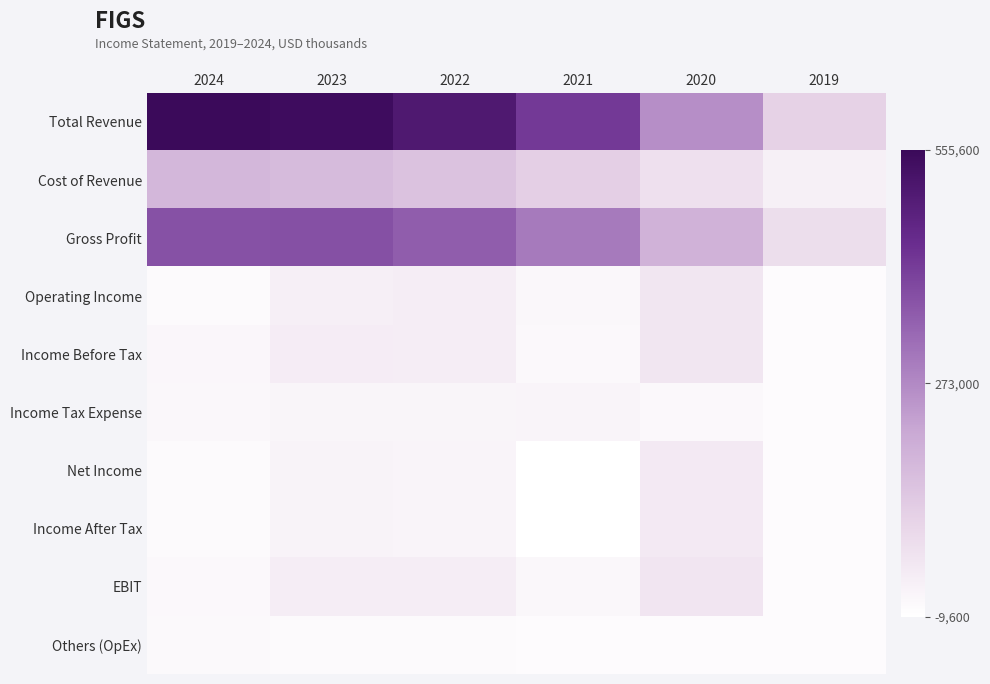

Reading left to right, list all the values displayed in this chart.

Total Revenue: 2024=555600	2023=545600	2022=505800	2021=419600	2020=263100	2019=110500
Cost of Revenue: 2024=179900	2023=168700	2022=151400	2021=118400	2020=72900	2019=31200
Gross Profit: 2024=375600	2023=377000	2022=354500	2021=301200	2020=190200	2019=79300
Operating Income: 2024=2300	2023=34000	2022=37700	2021=11000	2020=57900	2019=-300
Income Before Tax: 2024=14300	2023=40800	2022=38700	2021=9900	2020=58100	2019=100
Income Tax Expense: 2024=11600	2023=18200	2022=17500	2021=19400	2020=8300	2019=0
Net Income: 2024=2700	2023=22600	2022=21200	2021=-9600	2020=49800	2019=100
Income After Tax: 2024=2700	2023=22600	2022=21200	2021=-9600	2020=49800	2019=100
EBIT: 2024=9800	2023=37000	2022=38900	2021=11500	2020=58900	2019=200
Others (OpEx): 2024=6700	2023=2900	2022=1900	2021=1400	2020=900	2019=500